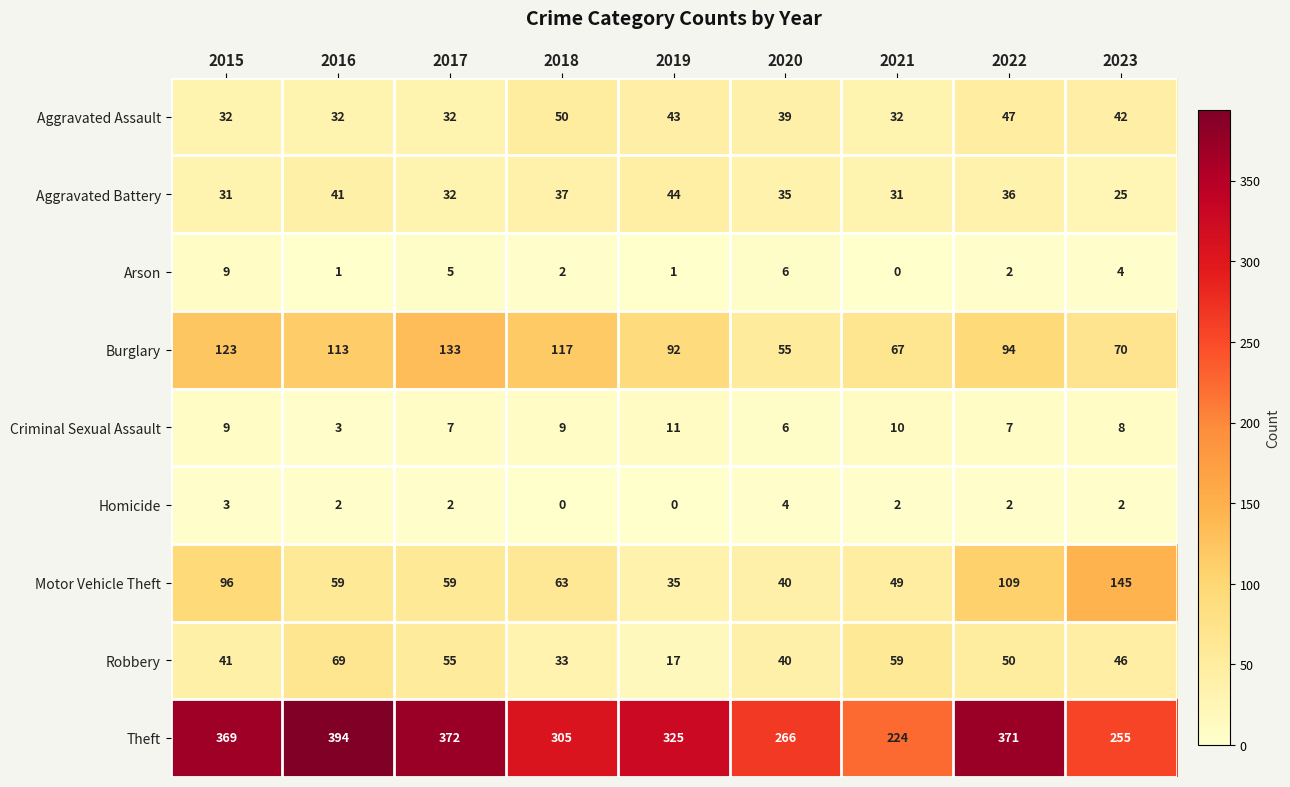

What is the difference between the Motor Vehicle Theft values at 2016 and 2015?

37